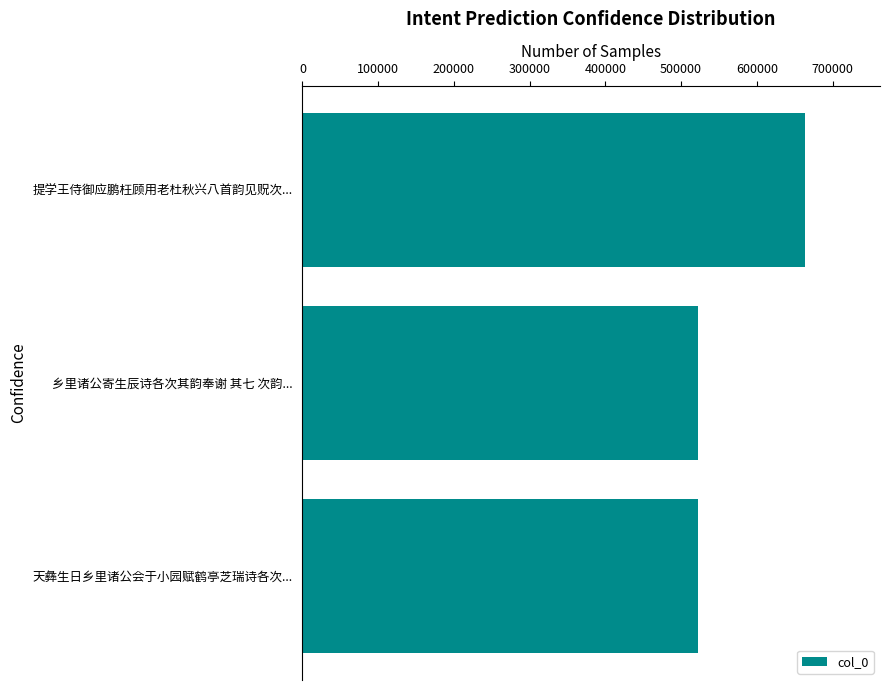

Where is the data nearest to the value 592569?

乡里诸公寄生辰诗各次其韵奉谢 其七 次韵...